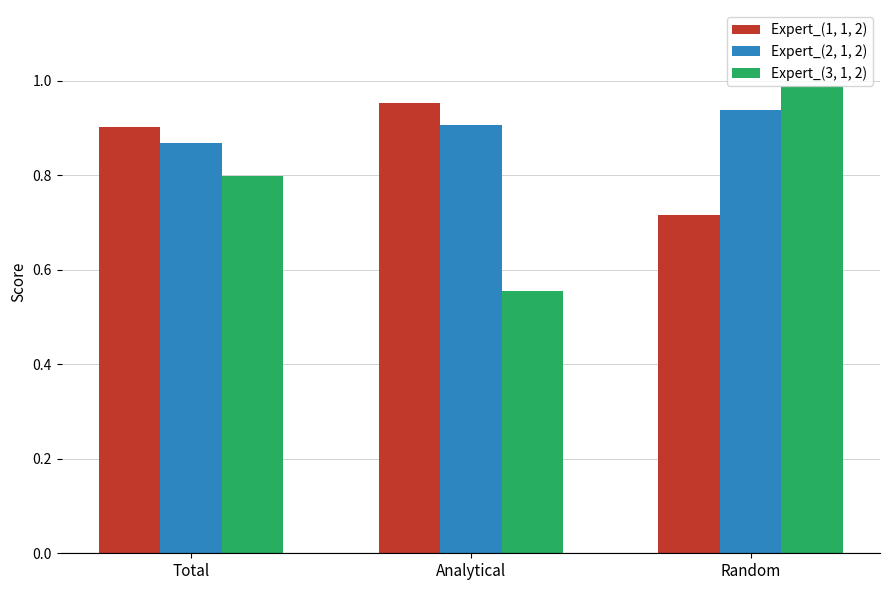

How many groups of bars are there?

3